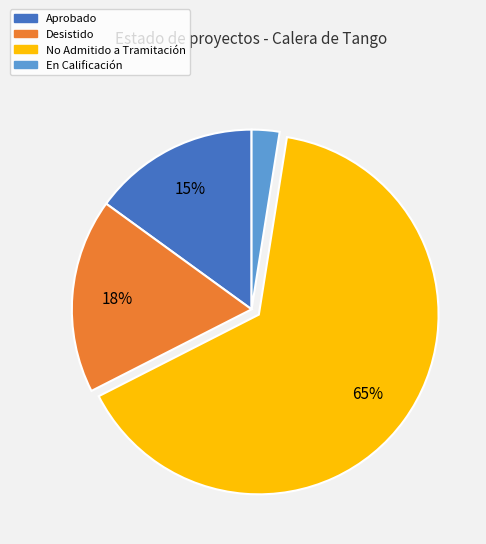

How many slices are in this pie chart?

4